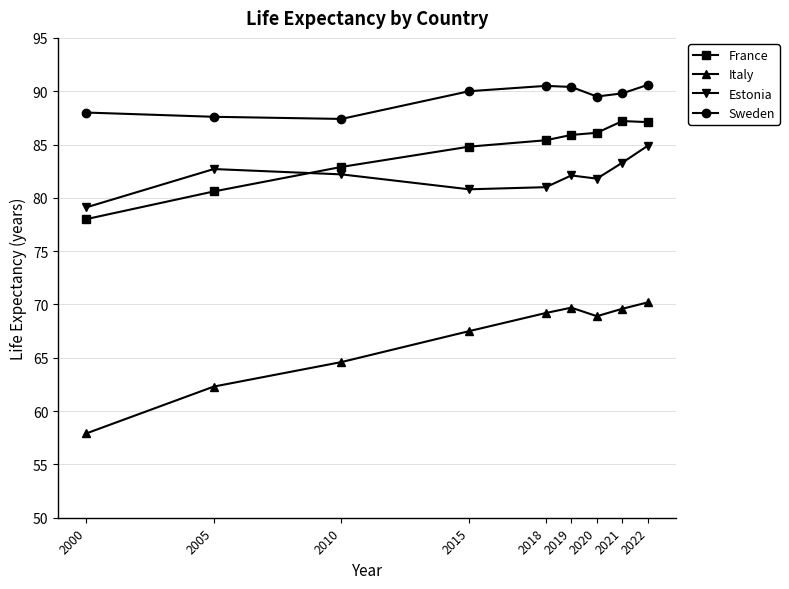

What is the maximum value shown in the chart?

90.6